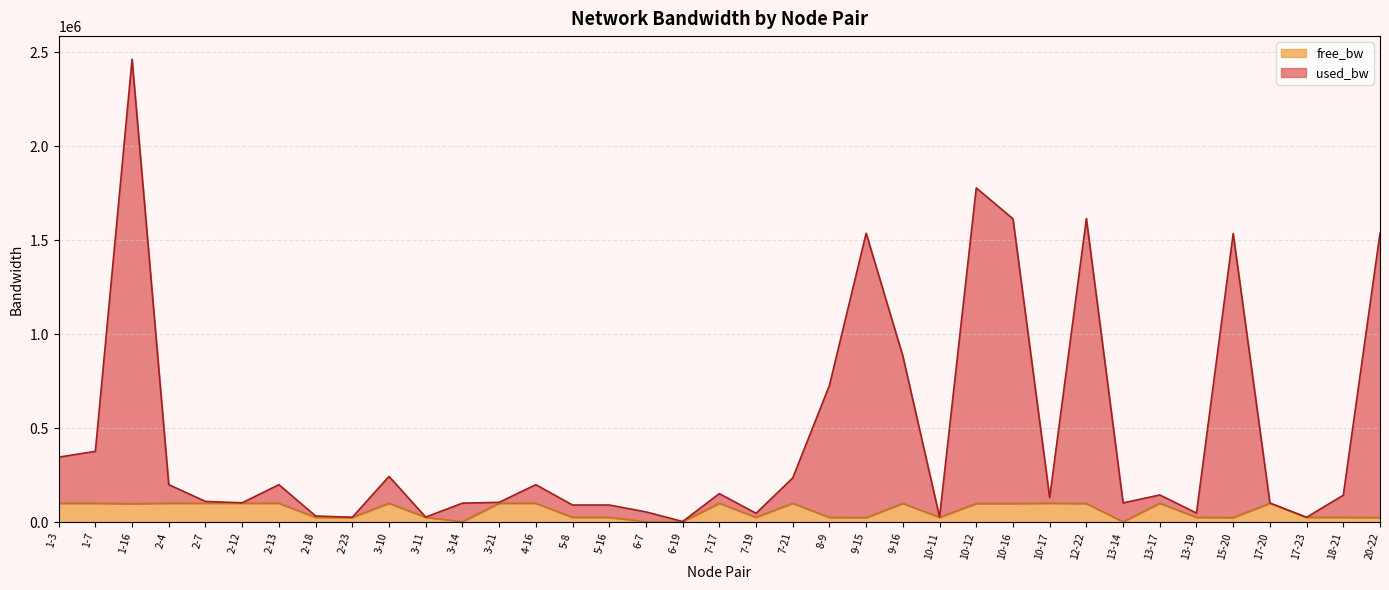

The used_bw series shows 102572.9 at 2-12. True or false?

True